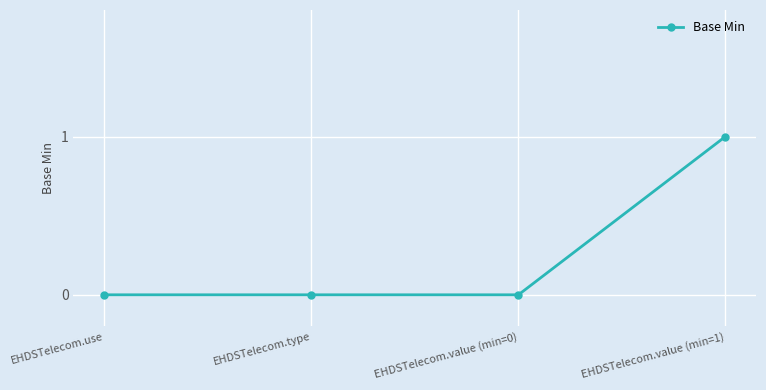

Which label corresponds to the largest value in the chart?

EHDSTelecom.value (min=1)